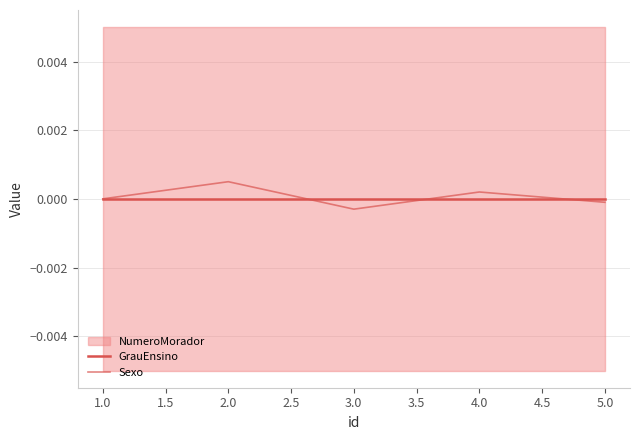

Which series ends up on top after the final intersection of Sexo and GrauEnsino?

GrauEnsino